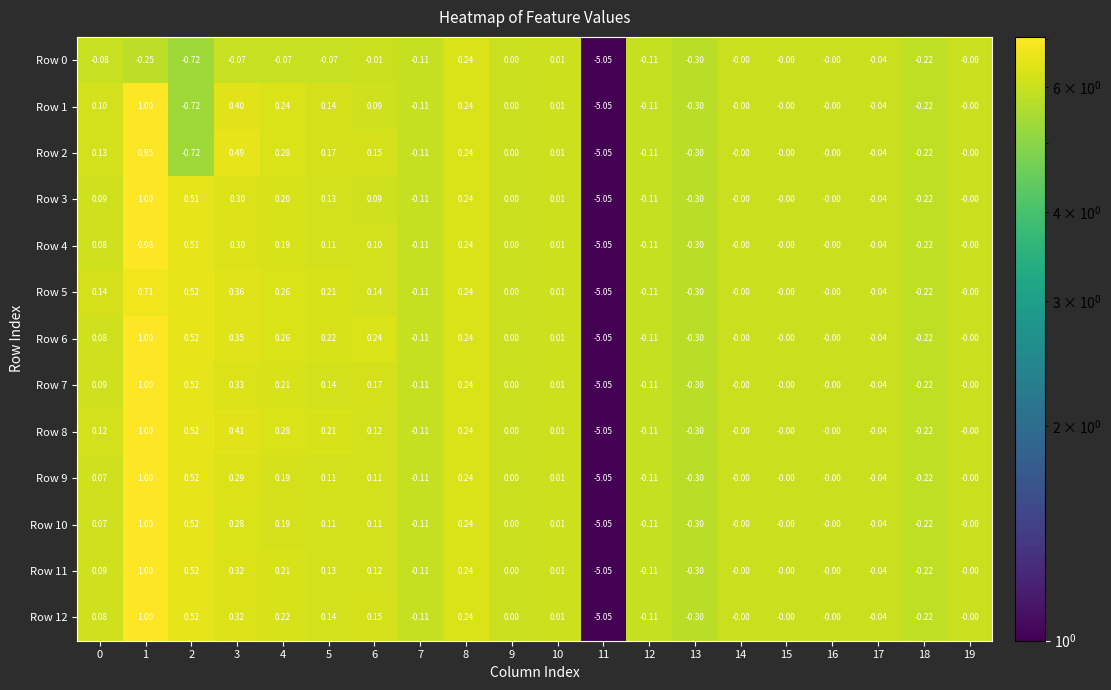

Which category has the lowest value across all series?

11